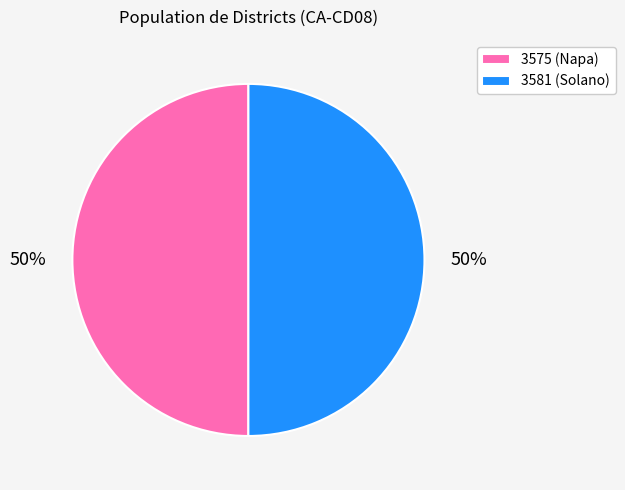

Approximately how many times larger is the value at 3575 (Napa) compared to 3581 (Solano)?

1.0